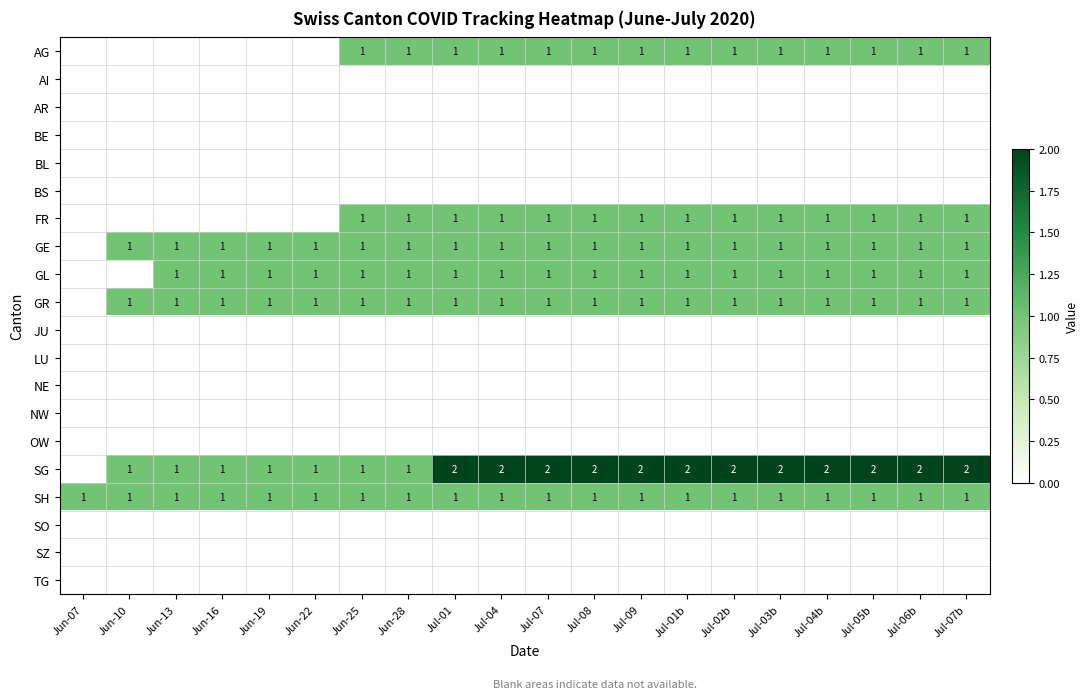

At which category does the chart reach its minimum across all series?

Jun-07